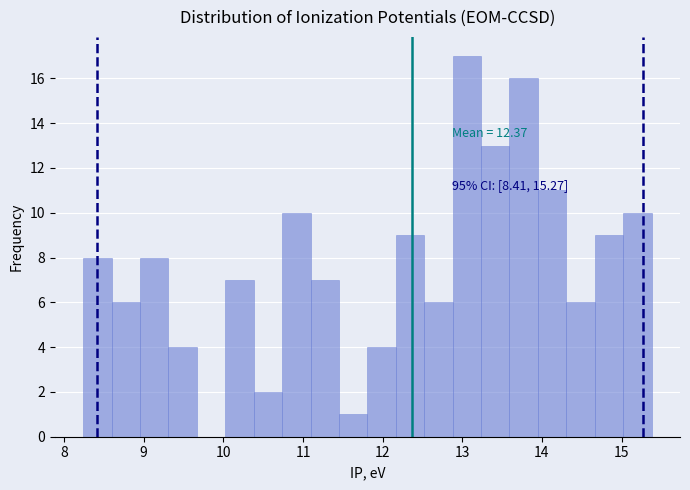

Read against the x-axis, roughly where is the centre of the tallest bar?

13.1